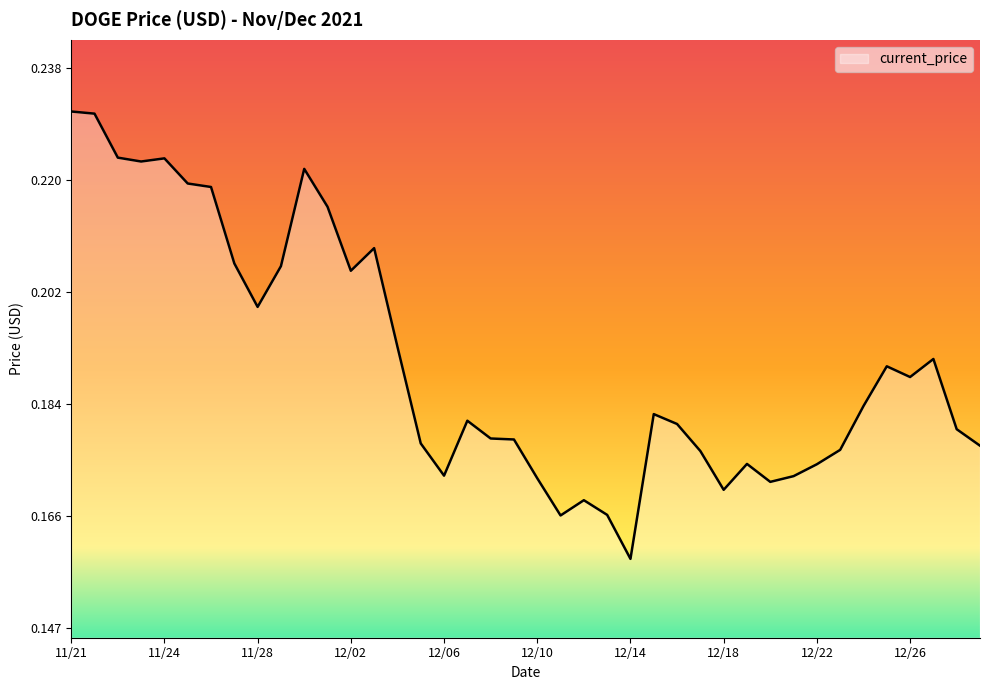

Reading left to right, transcribe all the data shown in this chart.

0.2	0.2	0.2	0.2	0.2	0.2	0.2	0.2	0.2	0.2	0.2	0.2	0.2	0.2	0.2	0.2	0.2	0.2	0.2	0.2	0.2	0.2	0.2	0.2	0.2	0.2	0.2	0.2	0.2	0.2	0.2	0.2	0.2	0.2	0.2	0.2	0.2	0.2	0.2	0.2